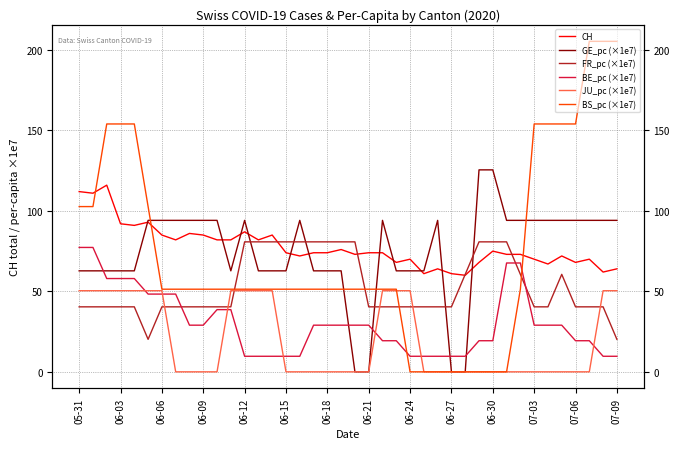

Where do BS_pc (×1e7) and JU_pc (×1e7) first cross each other?

23 and 24